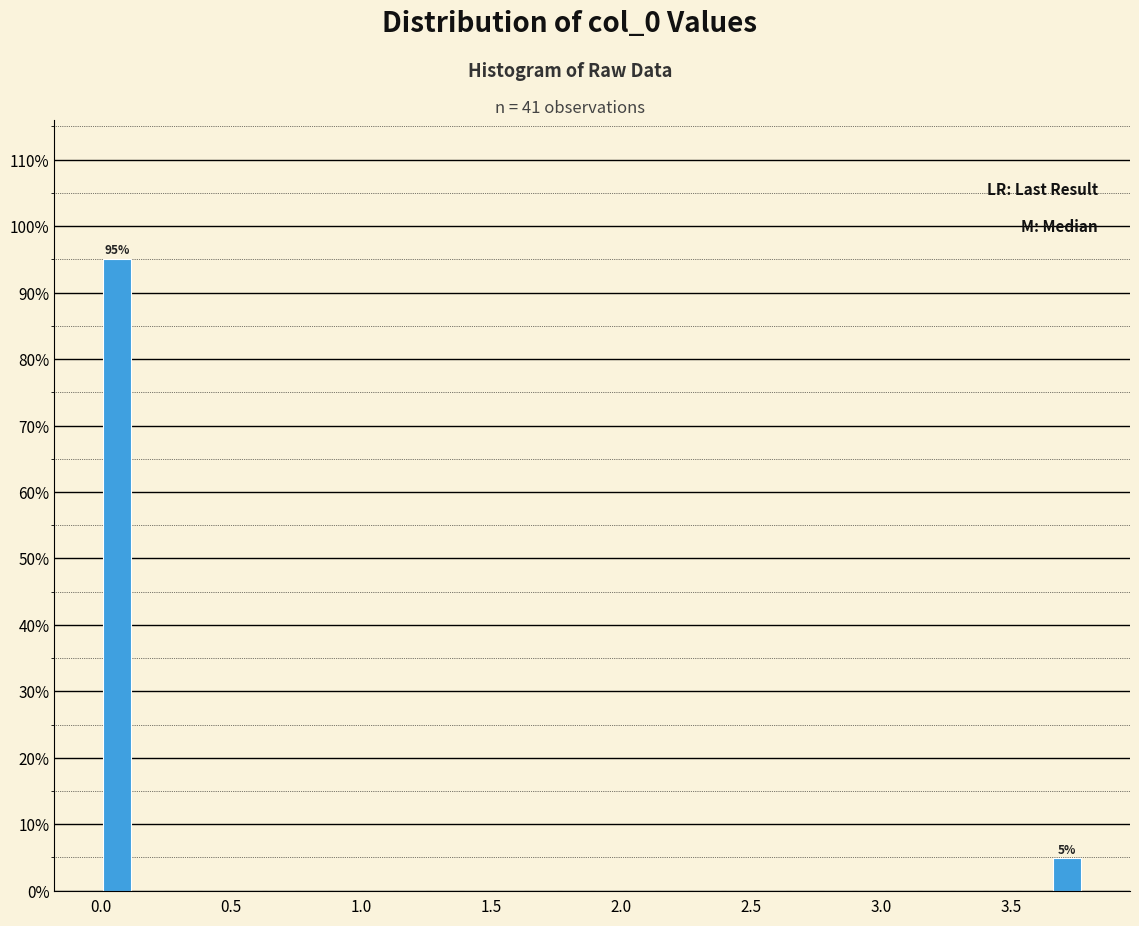

Around what value on the x-axis is the tallest bar? Give the approximate position of its centre, as read against the axis.

0.05